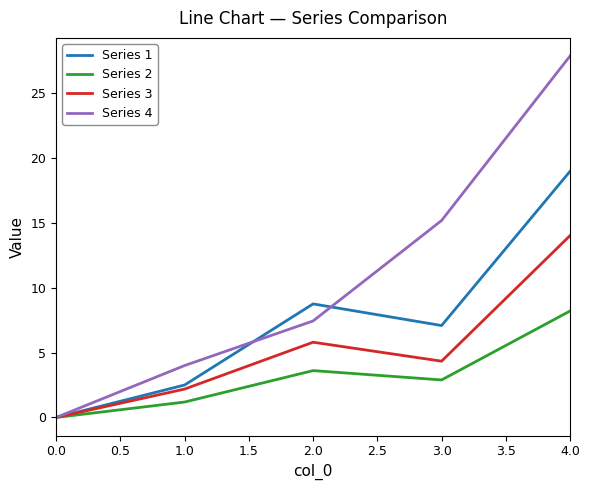

What is the highest value of the Series 3 series?

14.0